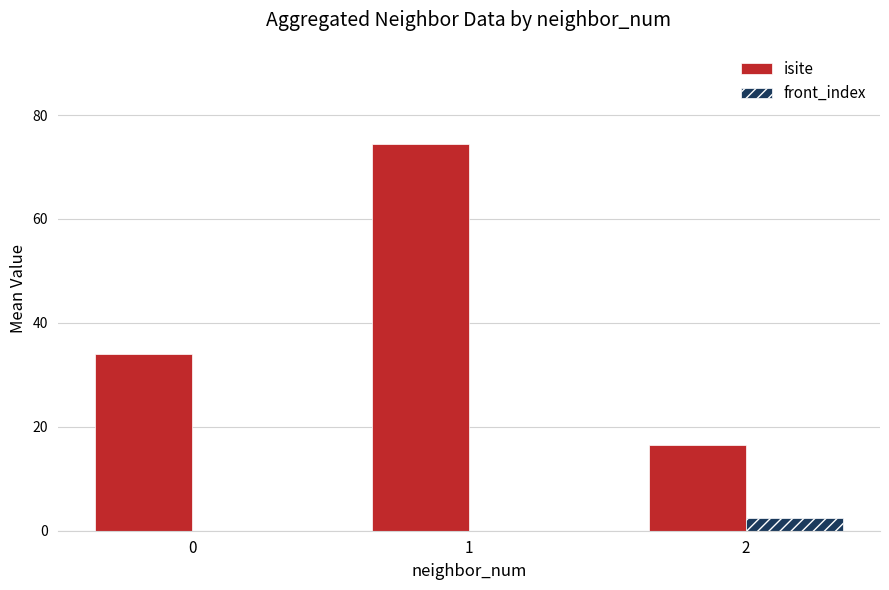

Reading left to right, extract all data points from this chart.

isite: 0=34.0	1=74.5	2=16.5
front_index: 0=0.0	1=0.0	2=2.5